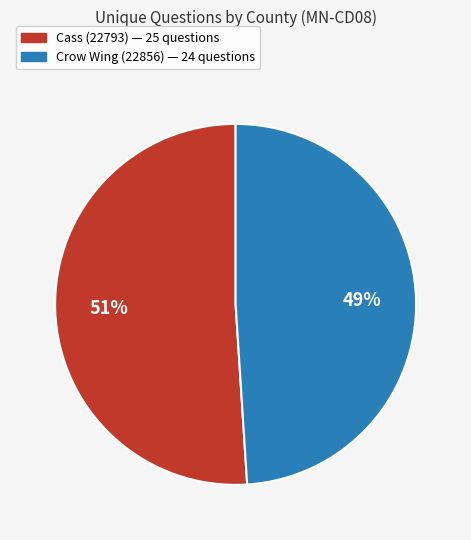

To the nearest percent, what is the combined percentage of Cass (22793) and Crow Wing (22856)?

100%